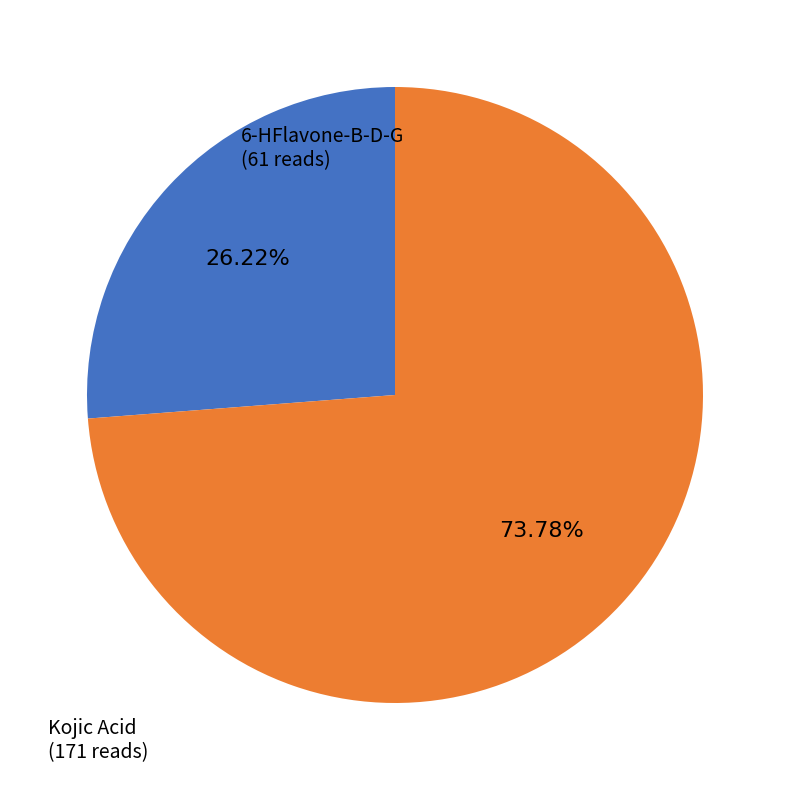

The Kojic Acid slice represents 74% of the pie. True or false?

True